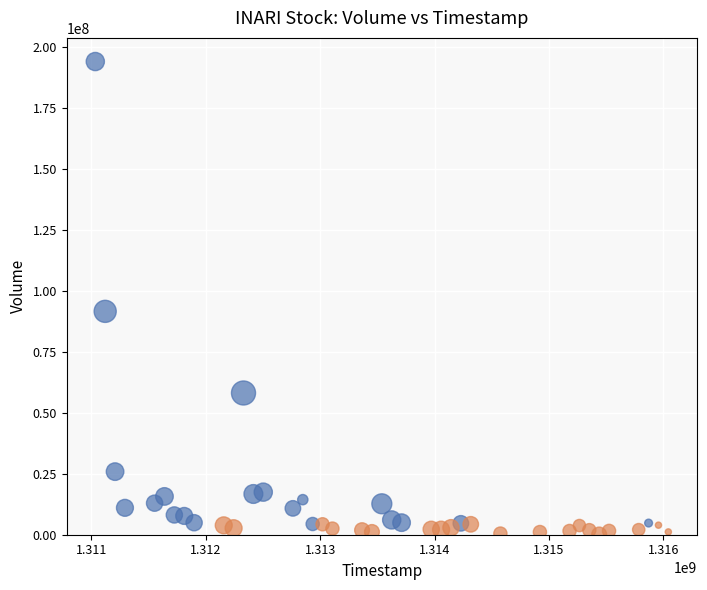

Which series has the widest spread of Y values?

High Volume